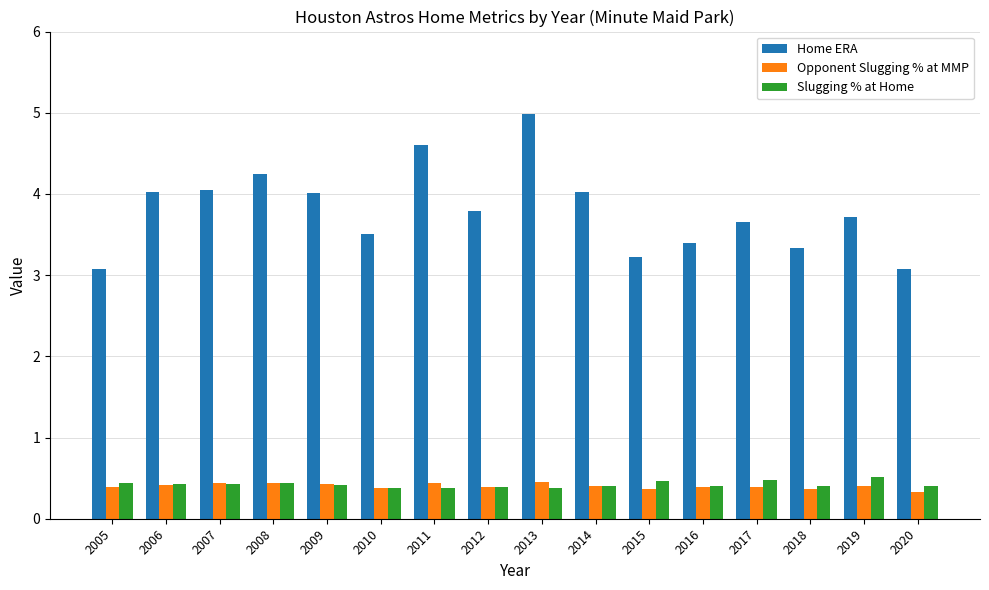

What is the sum of all Opponent Slugging % at MMP values?

6.4